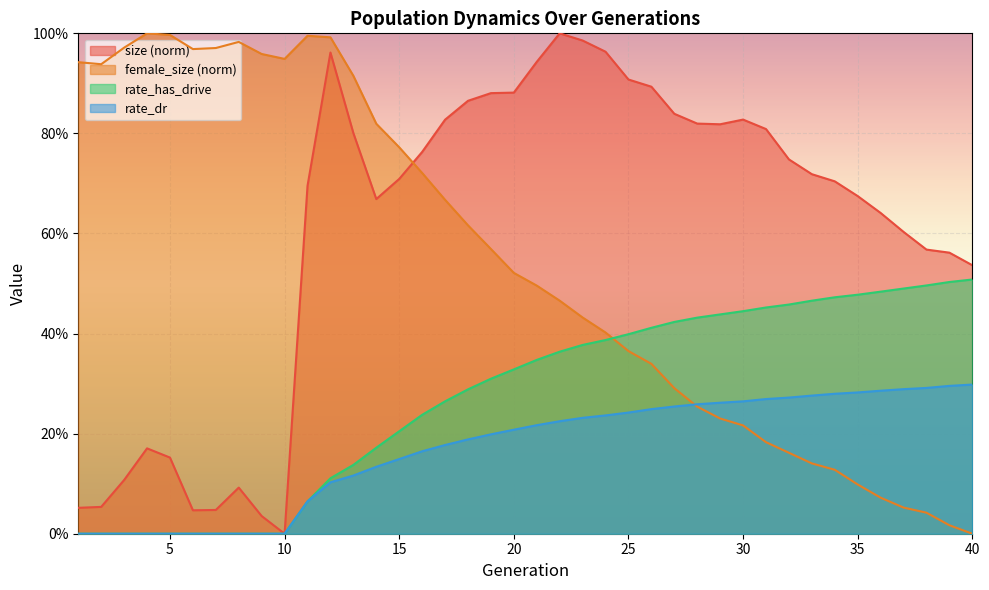

Is it true that size equals 0.3 at 26?

False